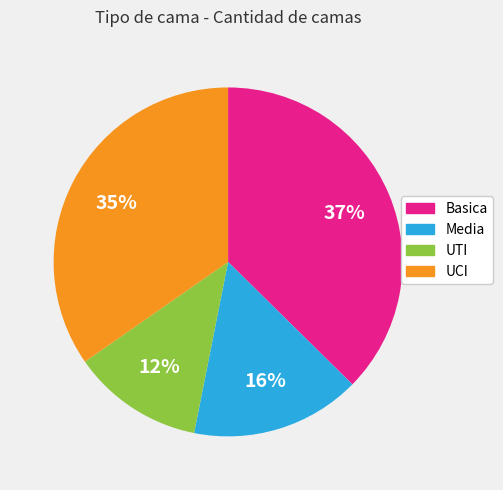

What percentage is the Basica slice, to the nearest percent?

37%